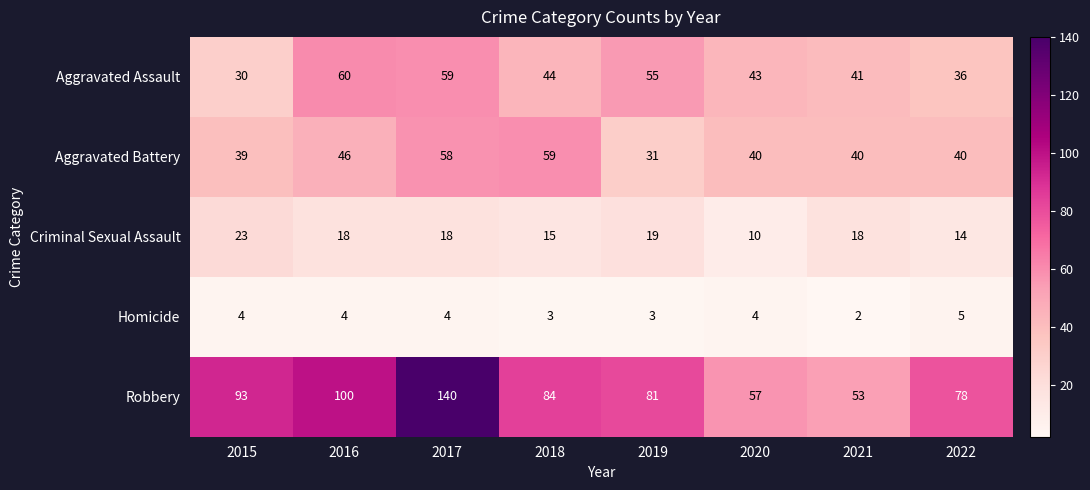

List the series in order of their peak value, highest first.

Robbery, Aggravated Assault, Aggravated Battery, Criminal Sexual Assault, Homicide